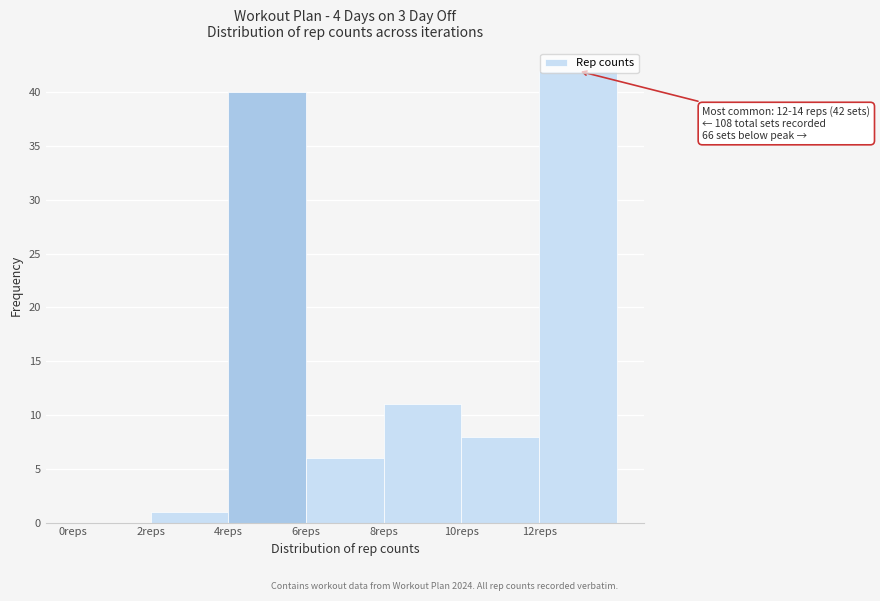

Over which range of the x-axis is the bar tallest?

12 to 14